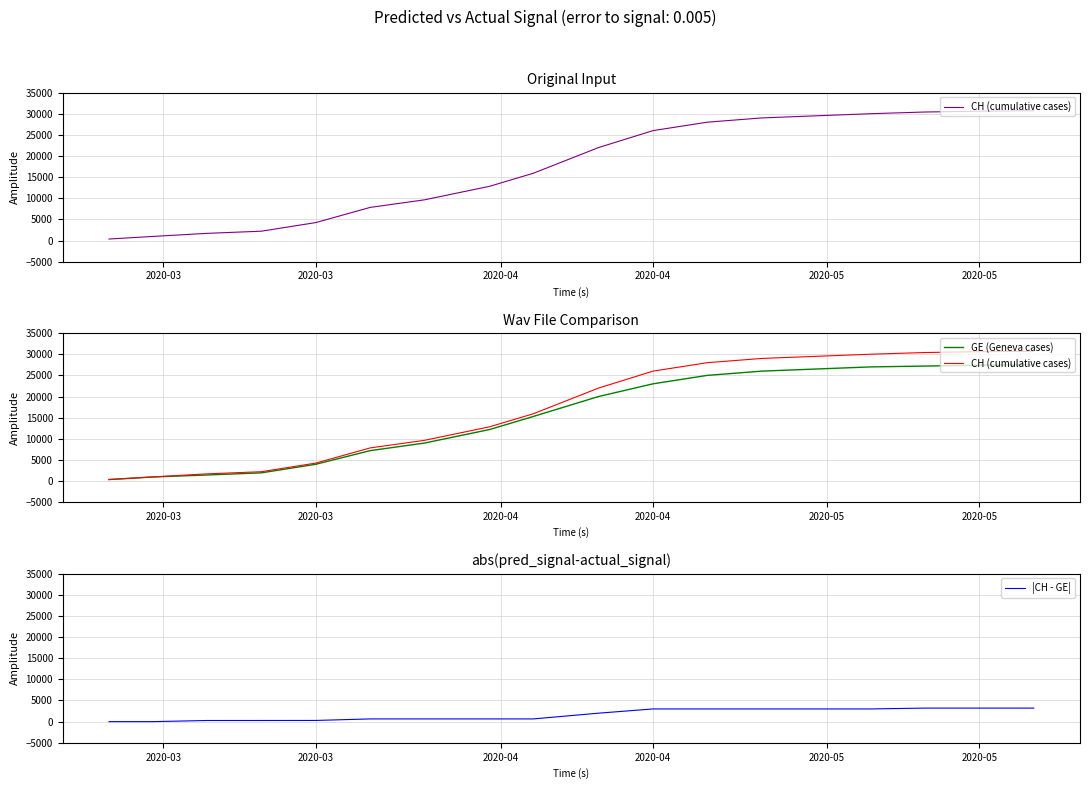

True or false: GE (Geneva cases) and |CH - GE| cross at least once.

False